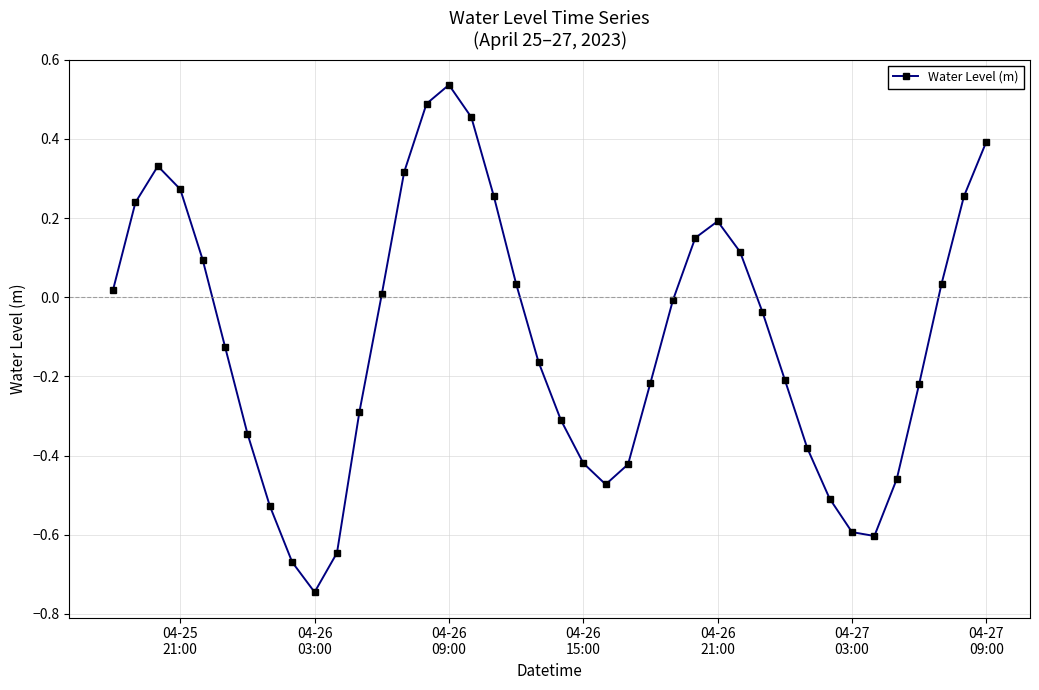

What is the sum of all values?

-4.2